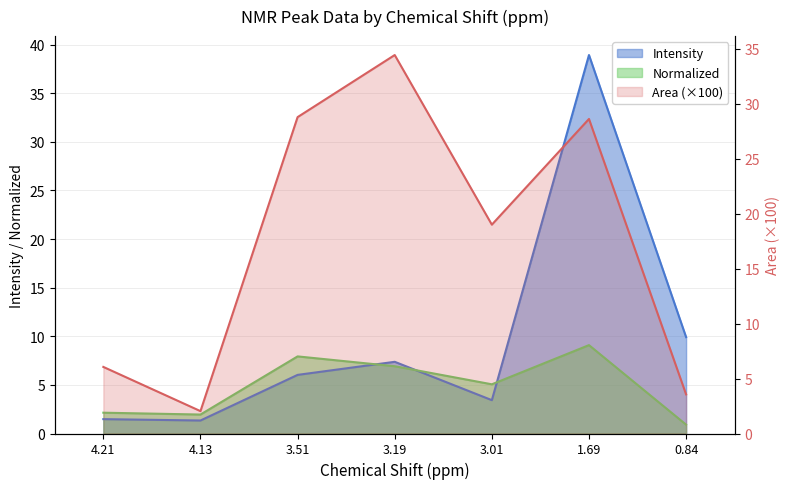

In Area, how many points are higher than both neighbors (excluding endpoints)?

2